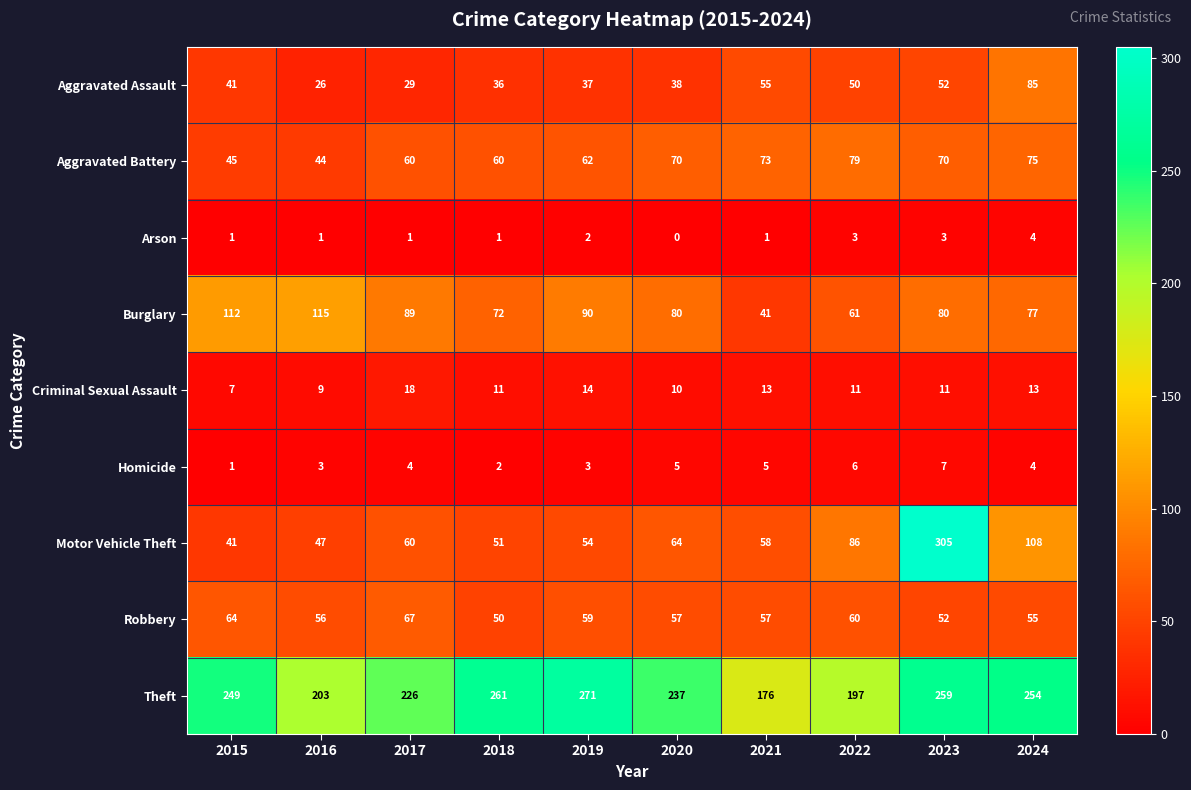

How many series are shown in this chart?

9